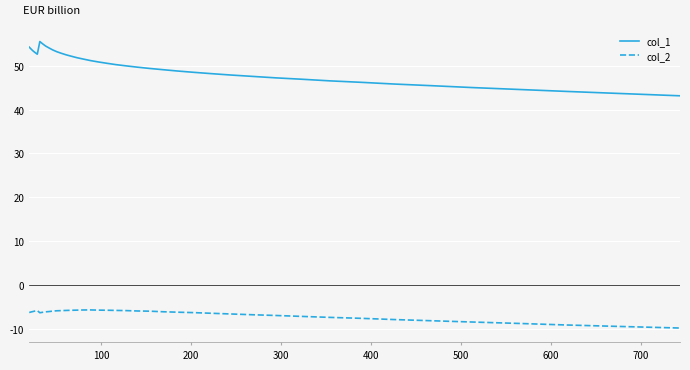

Which series has the largest total across all categories?

col_1